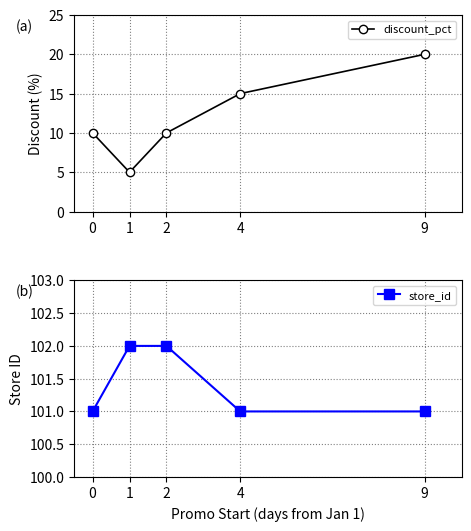

What value does the discount_pct series have at 2, to the nearest 10?

10